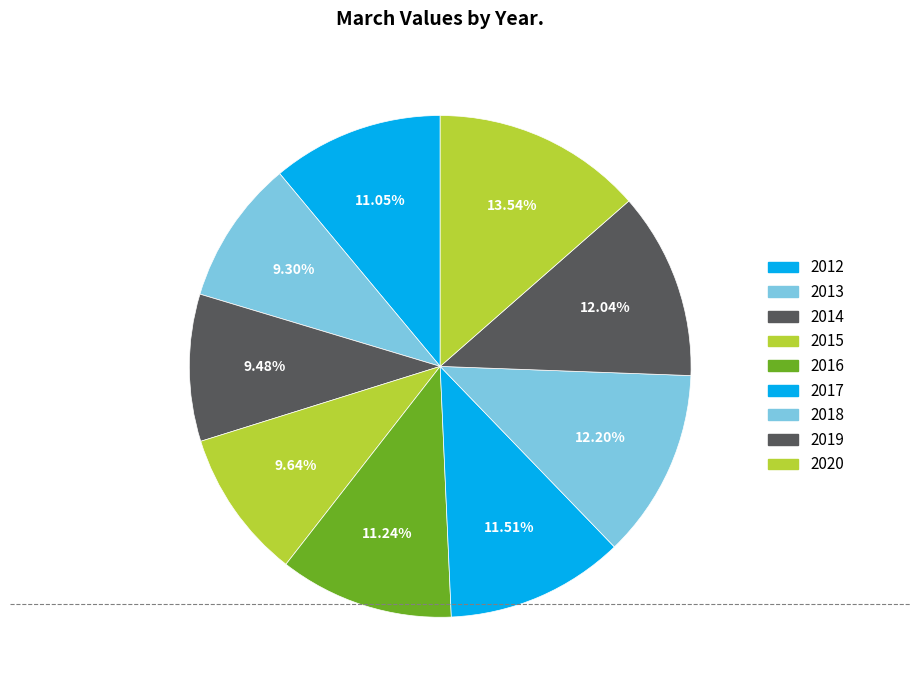

Do 2017 and 2013 together represent more than half of the pie?

No